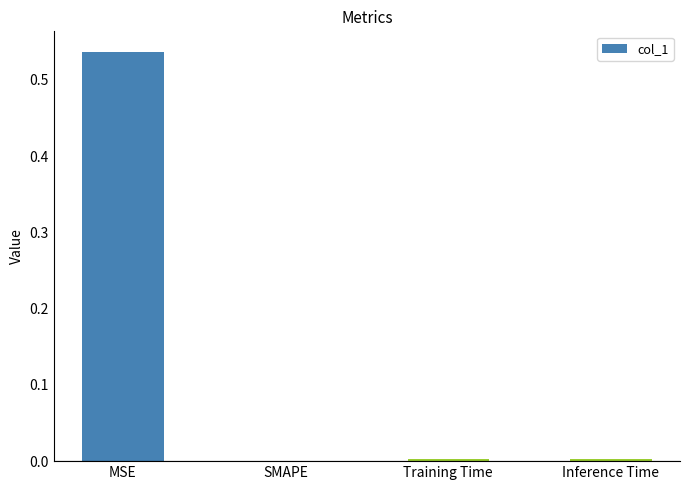

What is the average value?

0.1